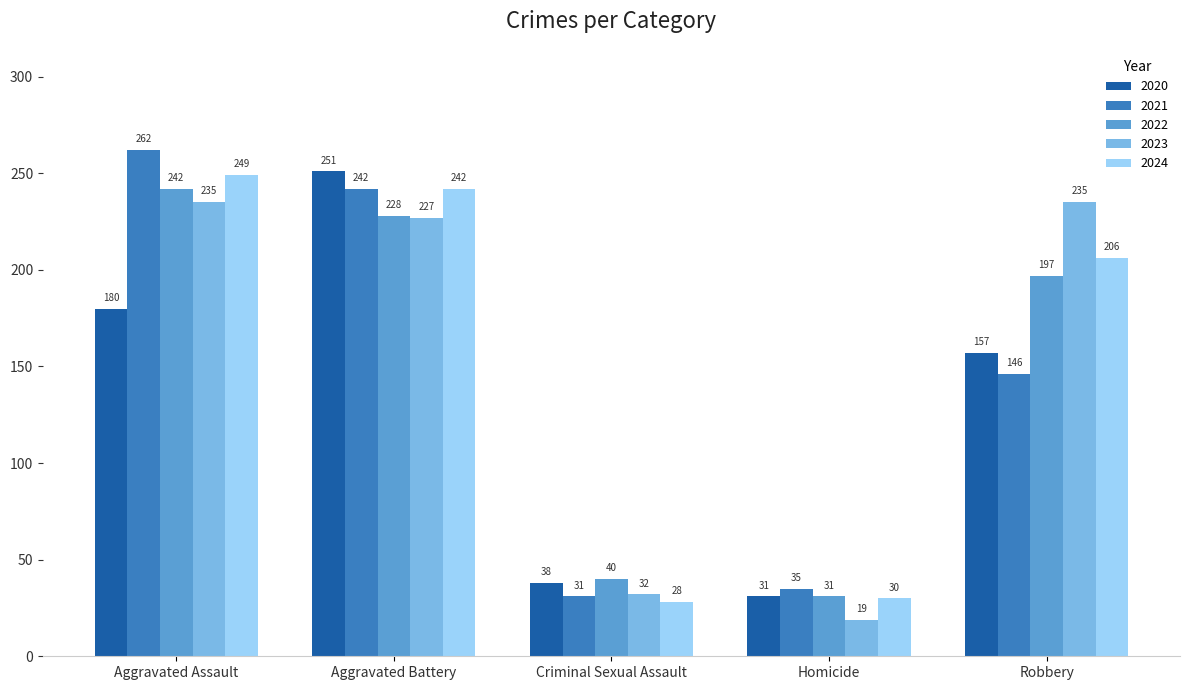

What is the label of the 1st bar from the left?

Aggravated Assault